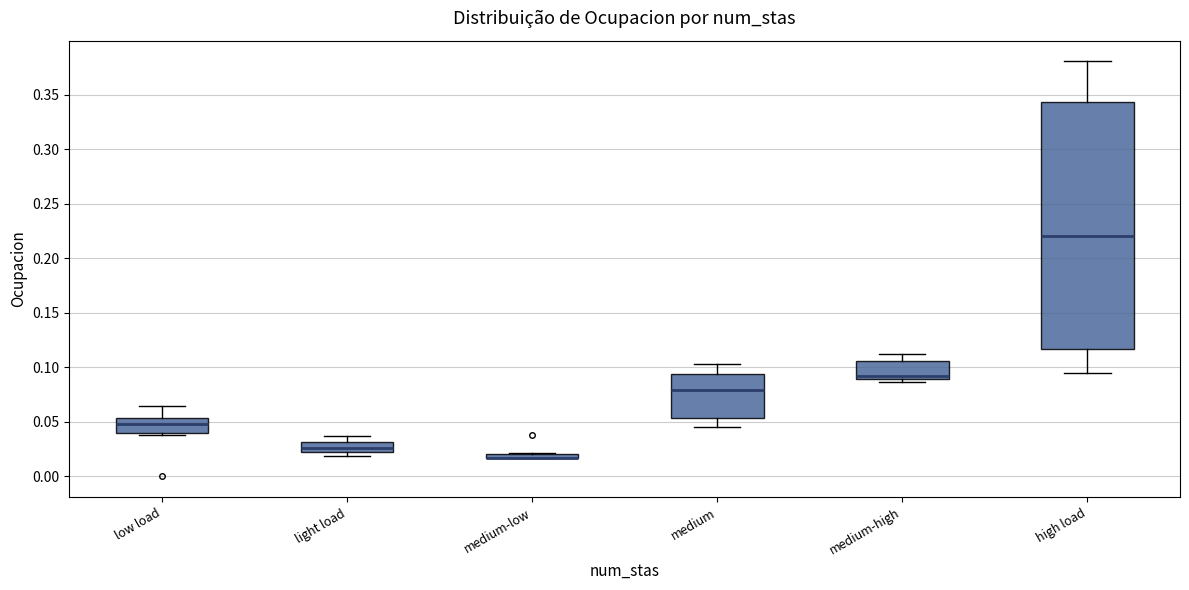

Comparing the boxes themselves (not the whiskers), which one is the tallest?

high load